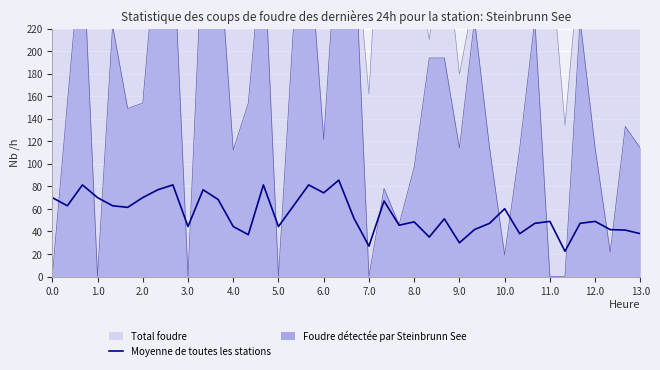

Which has a higher value, 32 or 24?

24